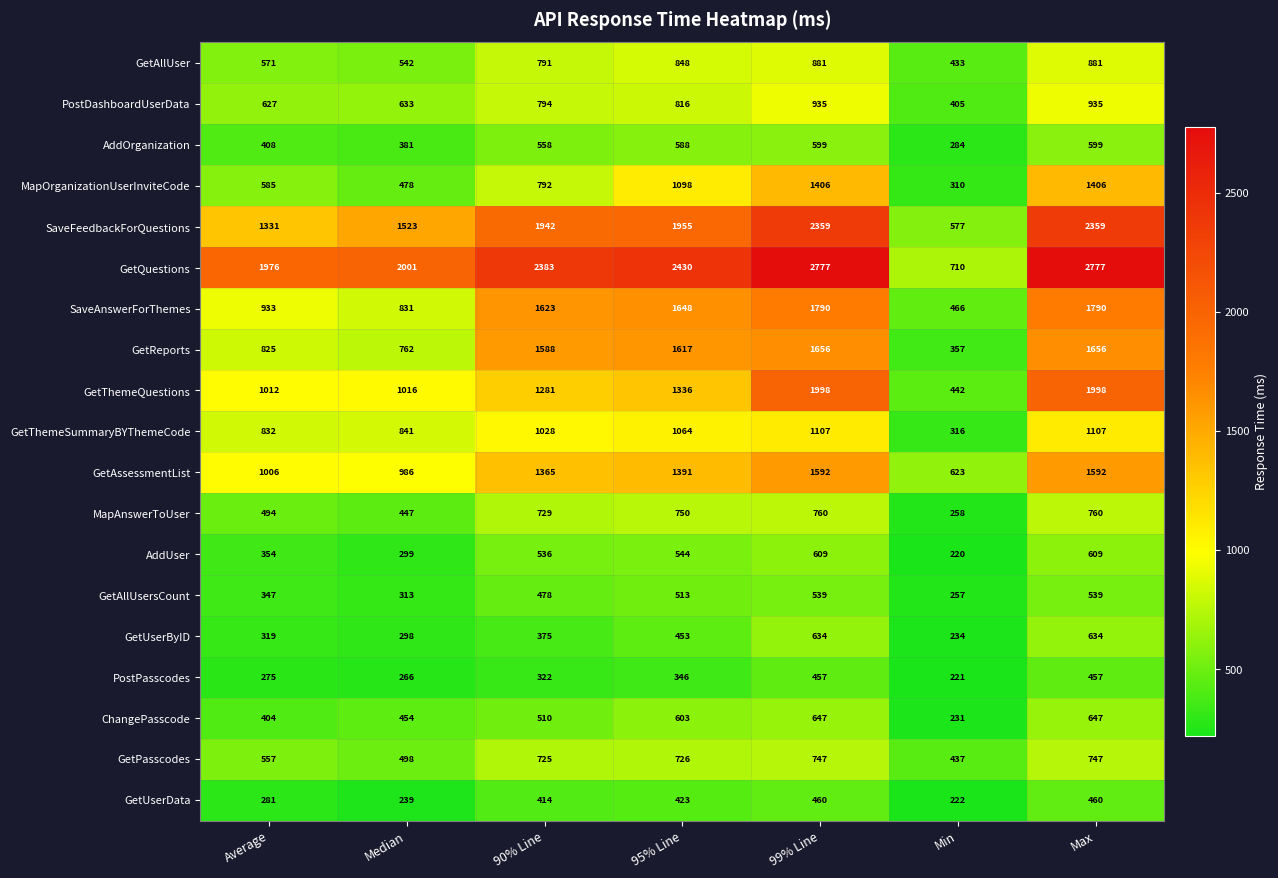

What is the maximum value shown in the chart?

2777